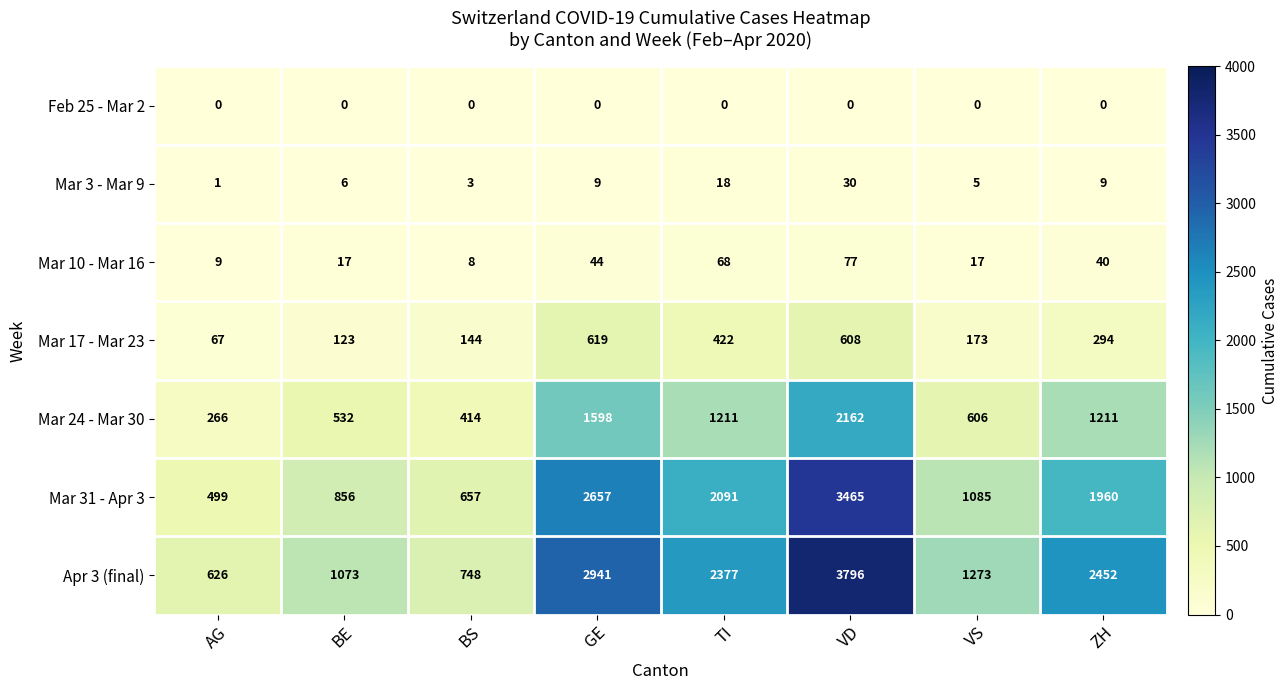

At which label is Mar 3 - Mar 9 closest to 15?

TI